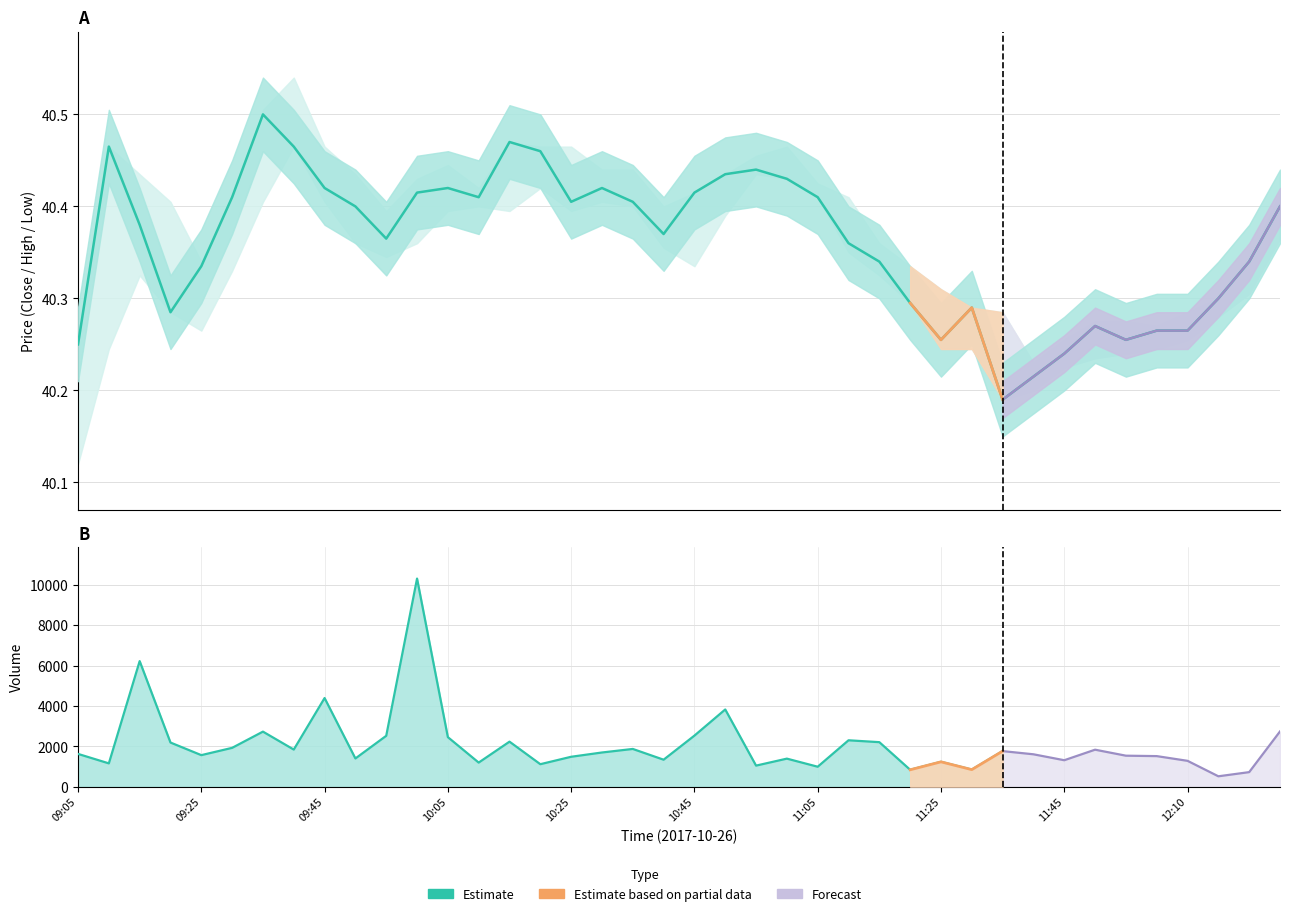

True or false: Volume and High intersect in this chart.

False